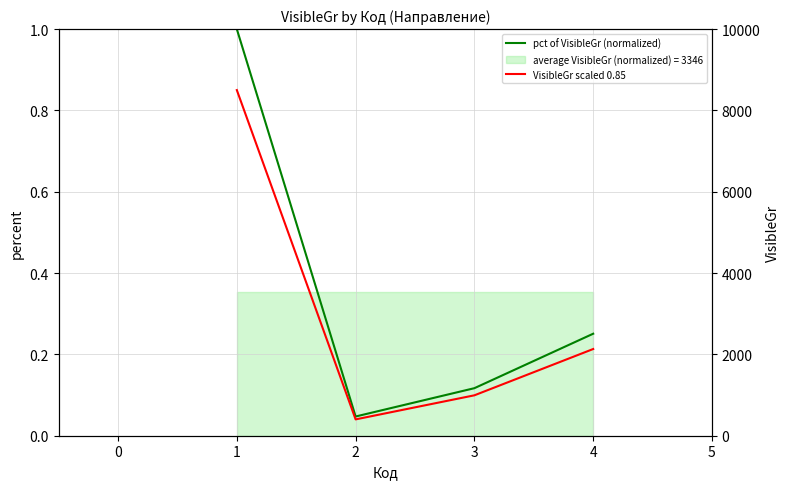

The value of VisibleGr scaled 0.85 at 2 is 0.0. True or false?

False